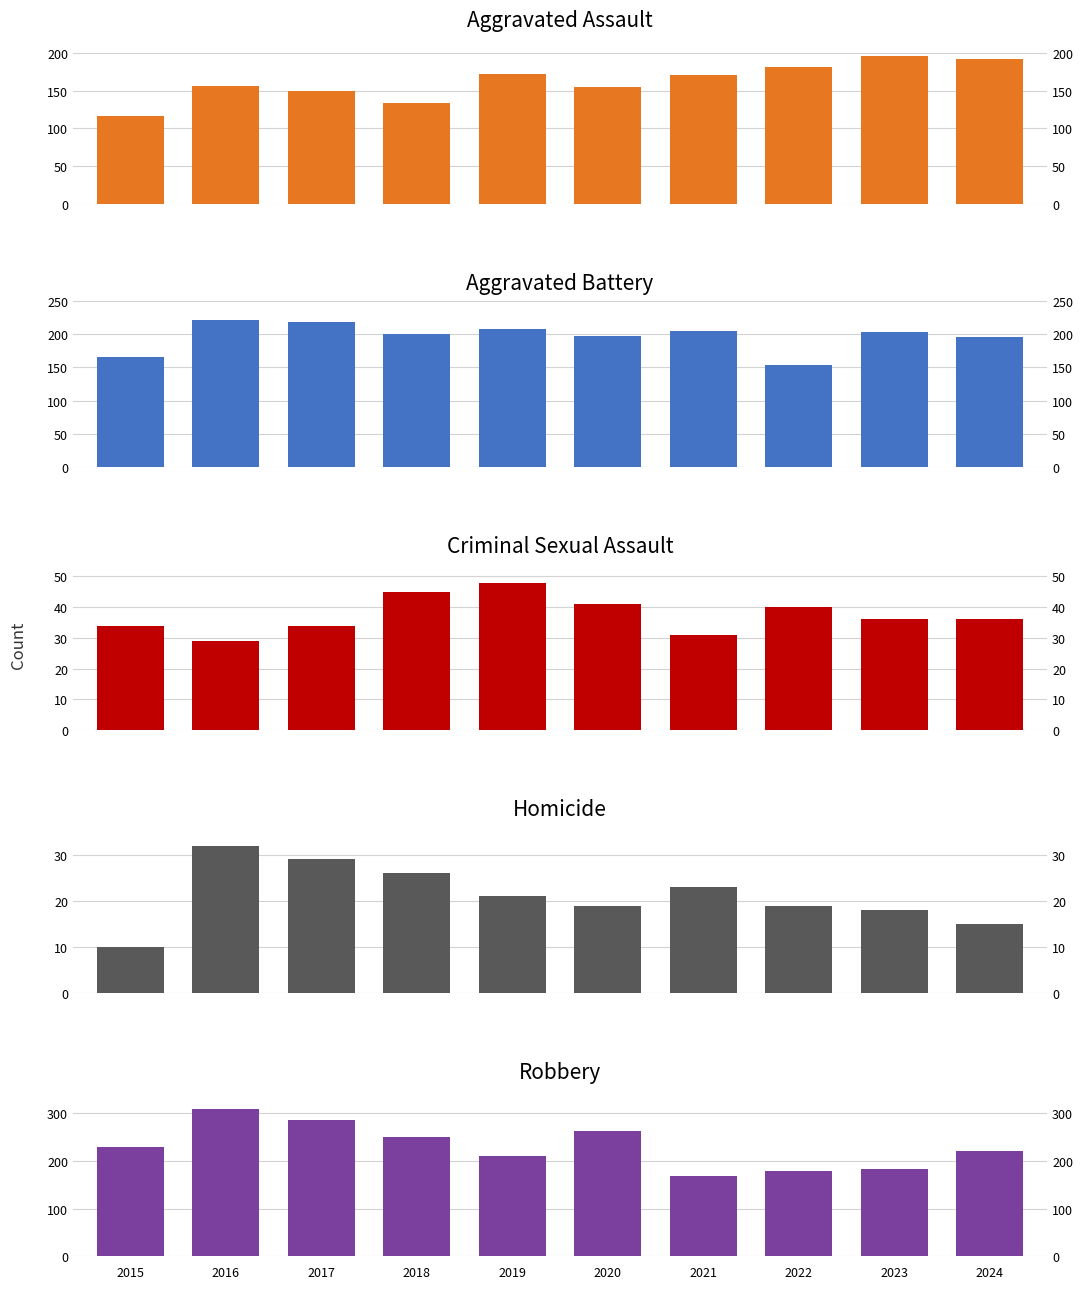

The value of Aggravated Battery at 2018 is 64. True or false?

False